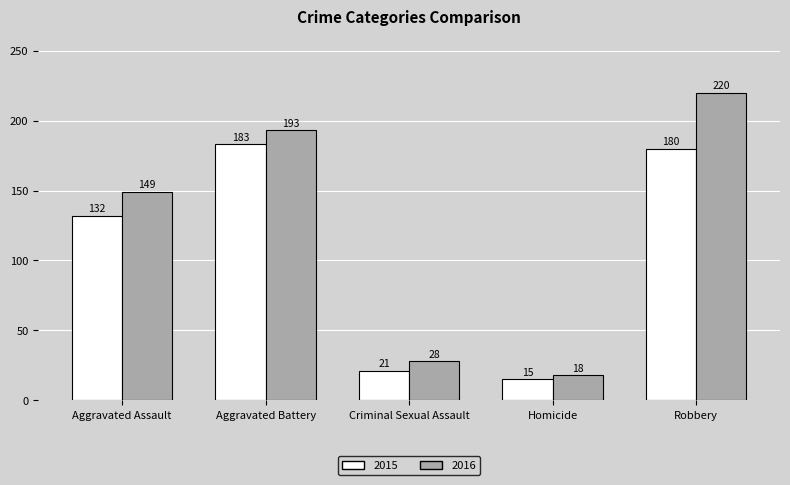

Reading left to right, what are all the values shown in this chart?

2015: Aggravated Assault=132	Aggravated Battery=183	Criminal Sexual Assault=21	Homicide=15	Robbery=180
2016: Aggravated Assault=149	Aggravated Battery=193	Criminal Sexual Assault=28	Homicide=18	Robbery=220